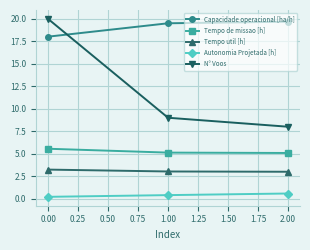

Between 0.00 and 1.00, which series saw the biggest shift?

N° Voos